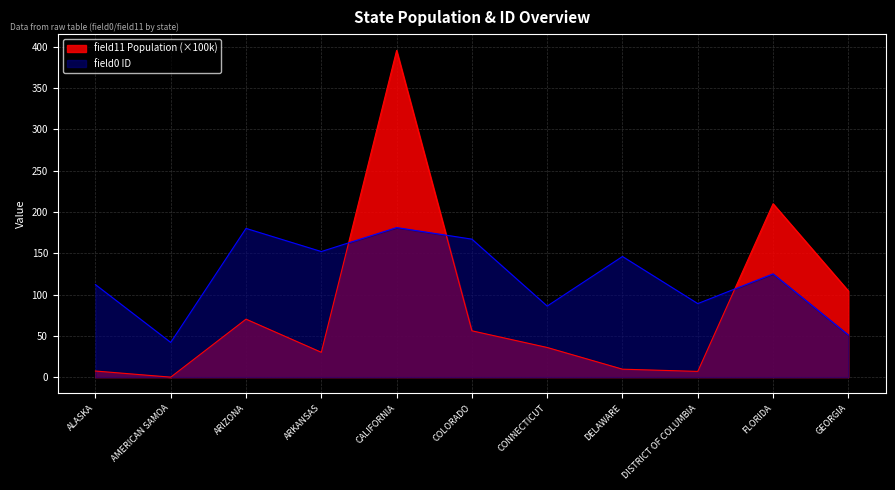

Which label corresponds to the smallest value in the chart?

AMERICAN SAMOA